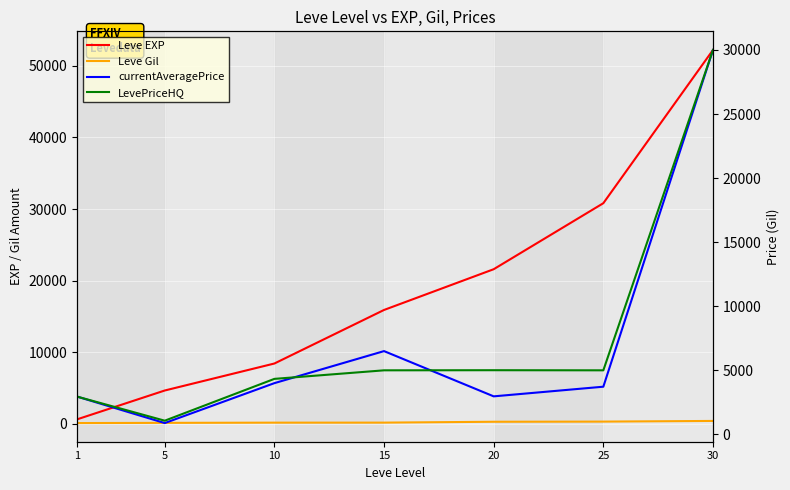

Between 10 and 1, which is larger?

10